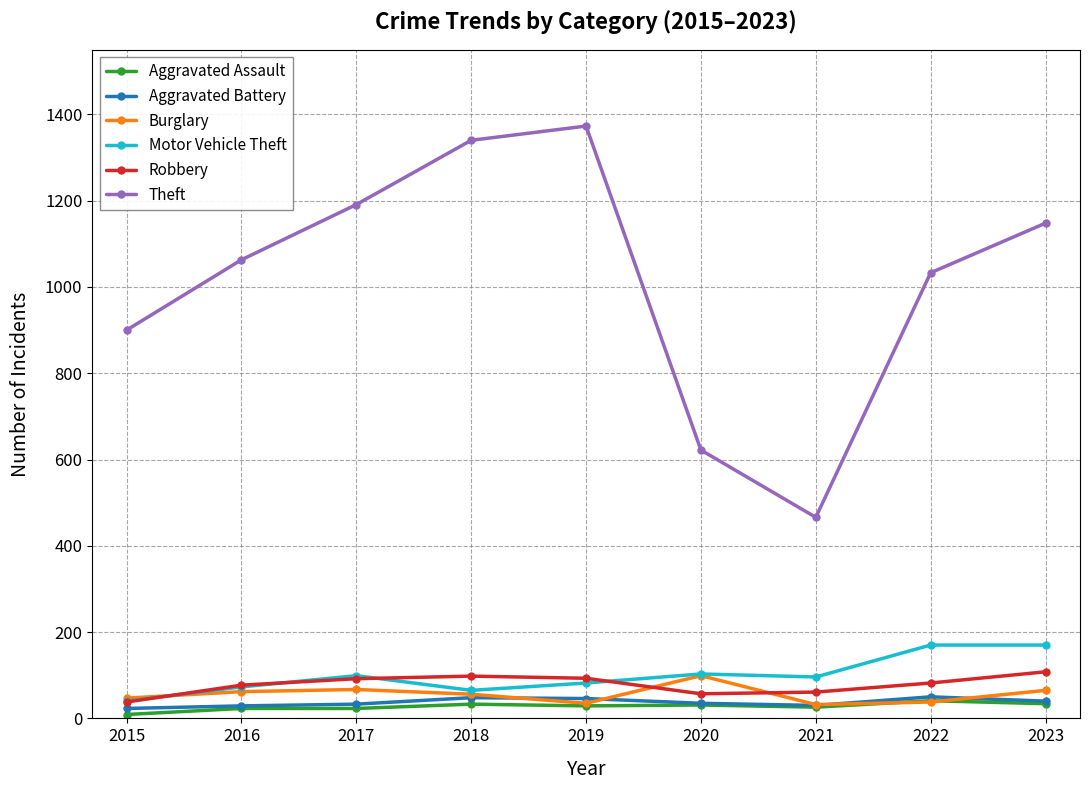

Which series has the largest total across all categories?

Theft